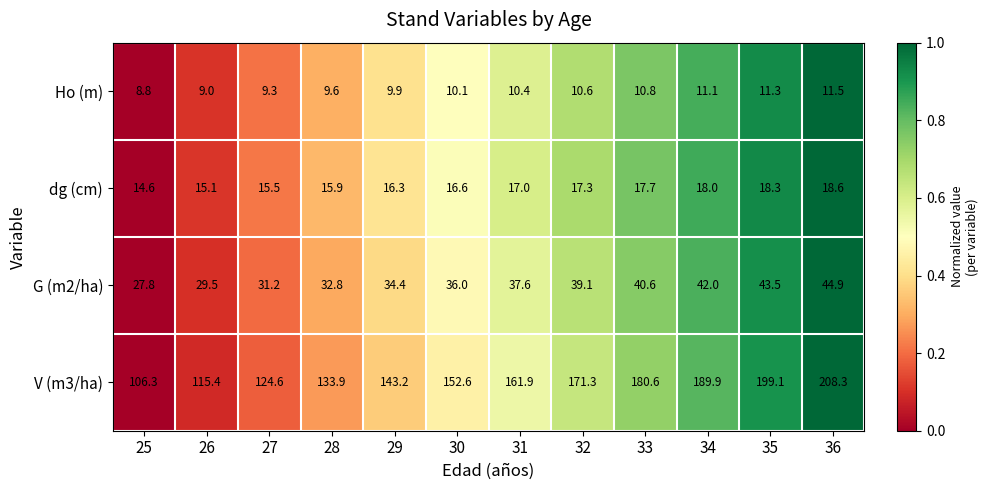

What is the maximum value shown in the chart?

208.3